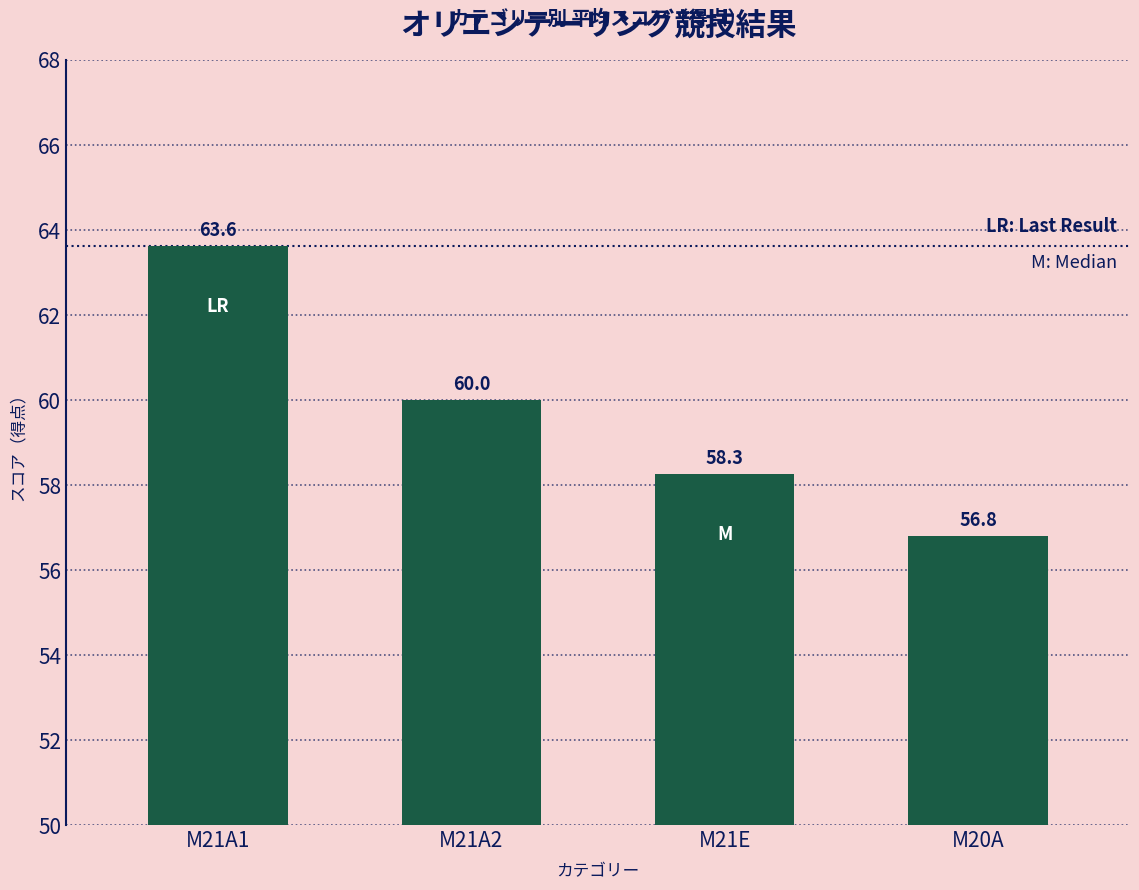

Which has a higher value, M20A or M21A2?

M21A2